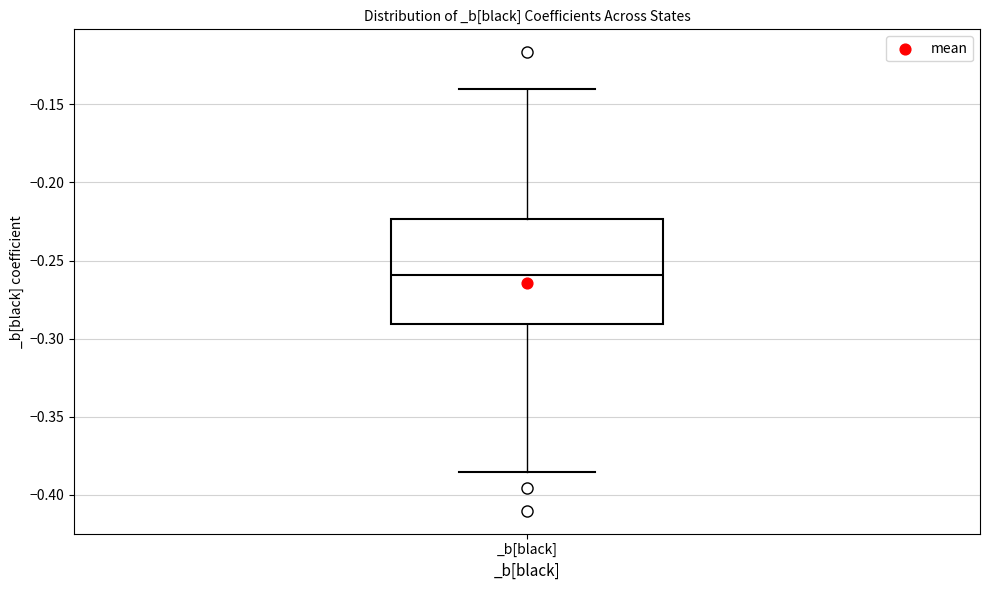

Where does the median line of the box for _b[black] sit on the y-axis? The values are not printed on the chart, so give them approximately, as read against the axis.

-0.260